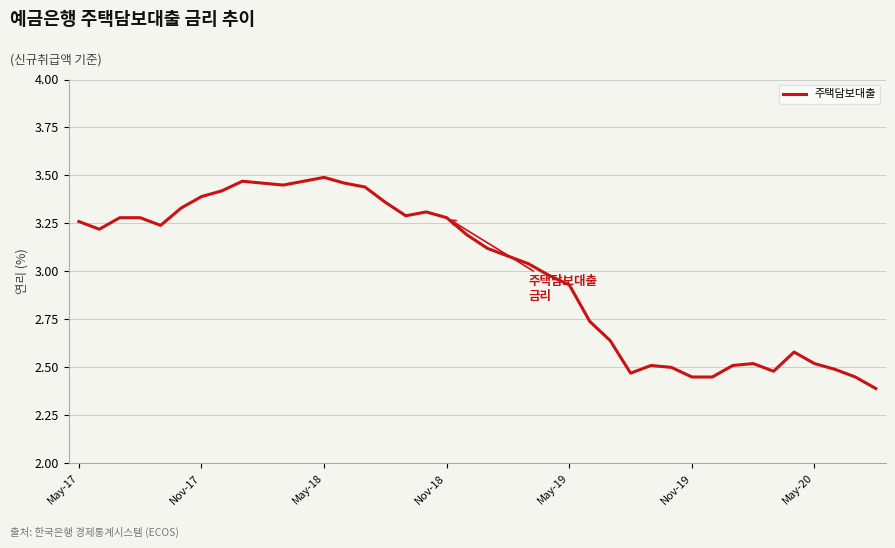

True or false: there are more than 1 points higher than both neighbors.

True